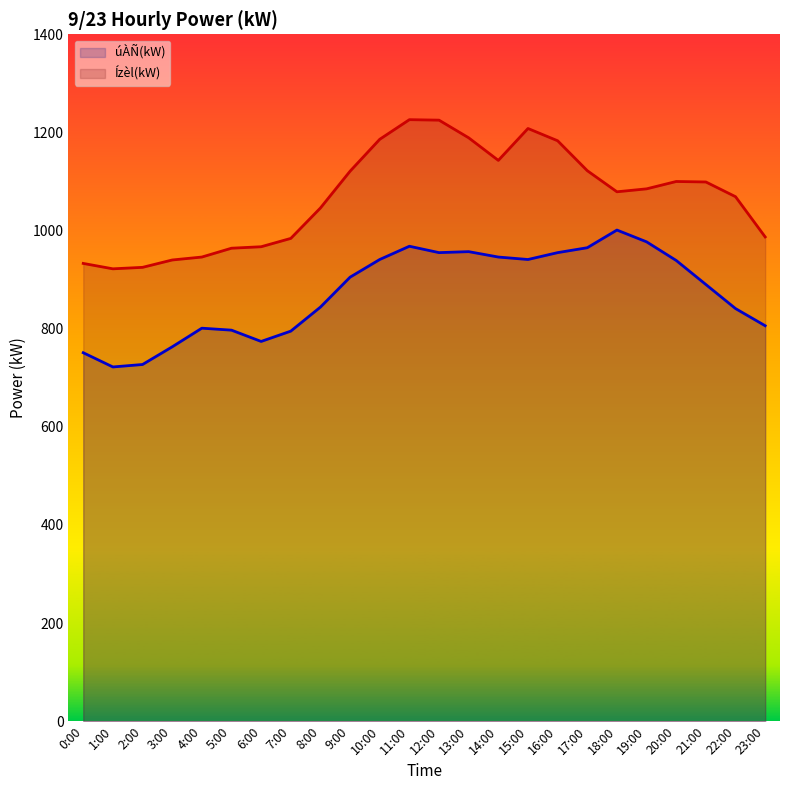

Where is úÀÑ(kW) nearest to the value 861?

8:00